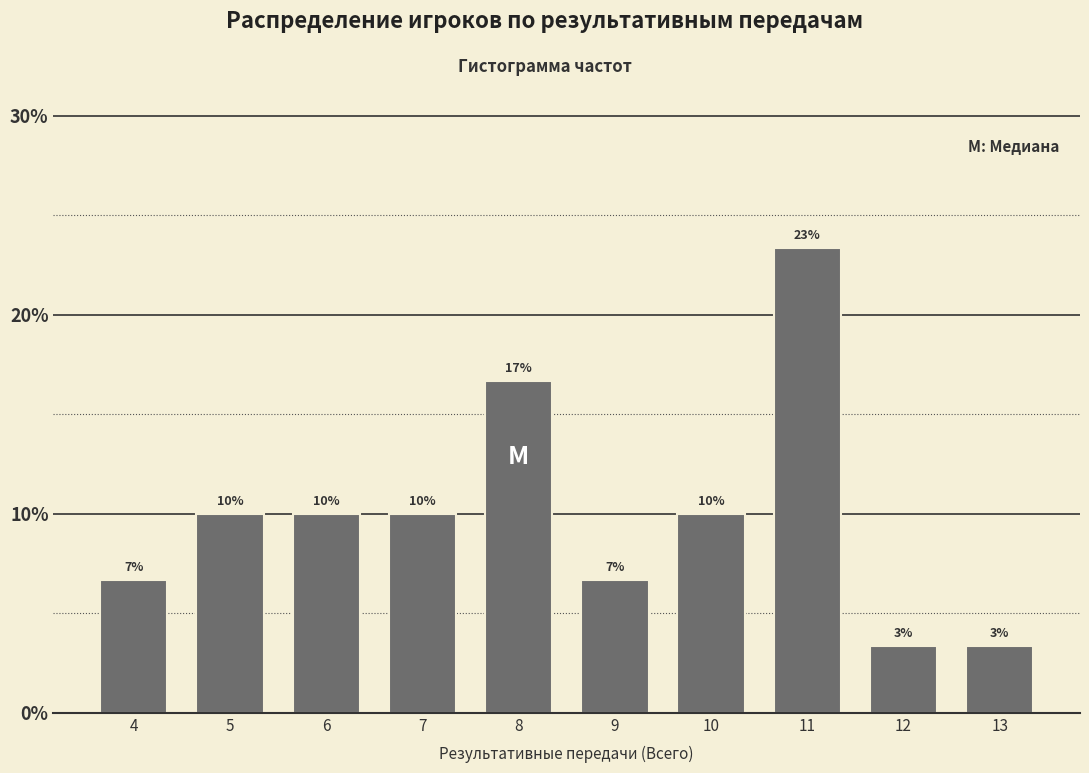

Does the chart contain any negative values?

No